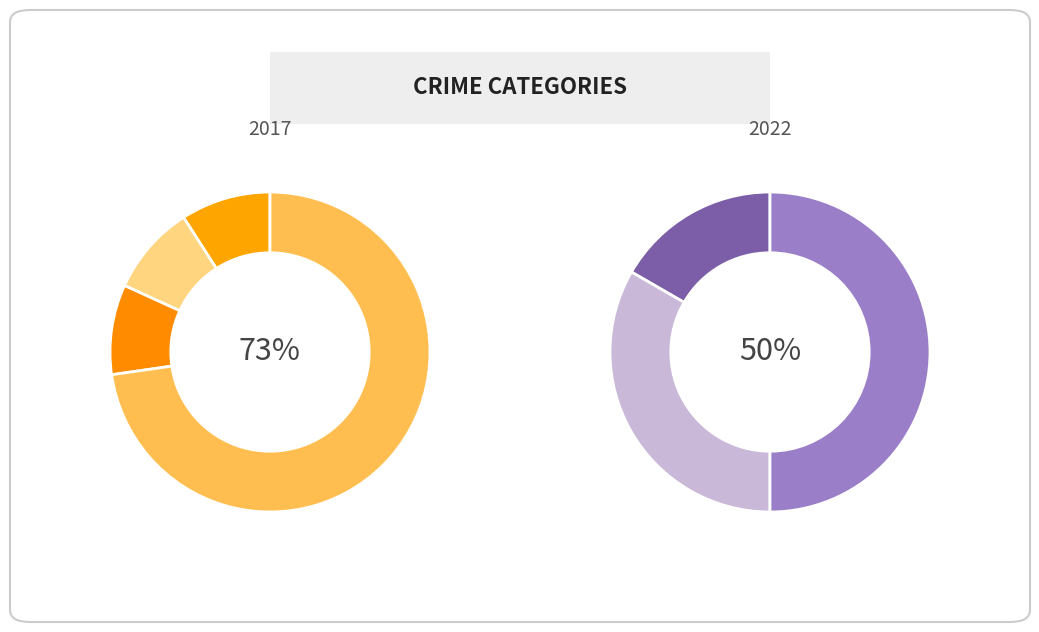

Combined, do Aggravated Assault and Robbery account for over 50%?

Yes